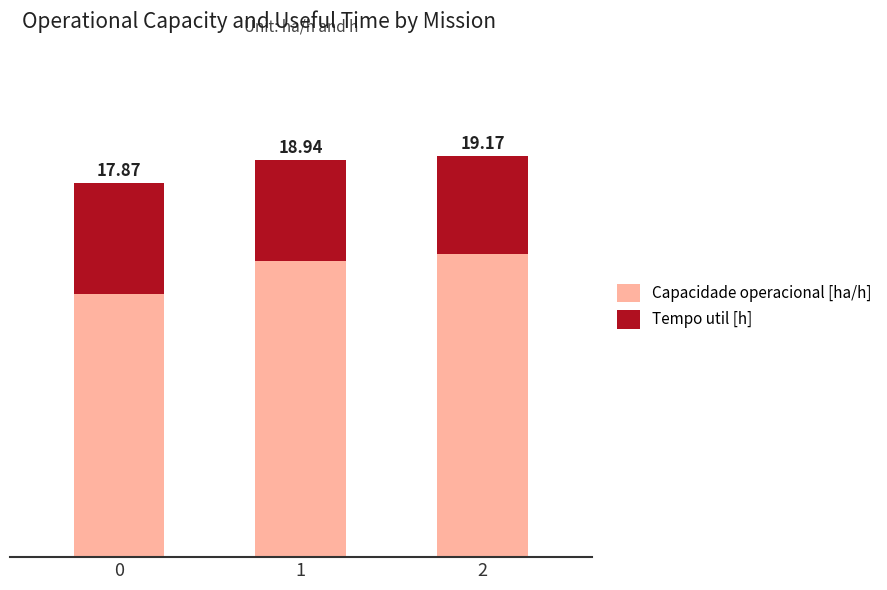

At how many categories does at least one series exceed 9?

3